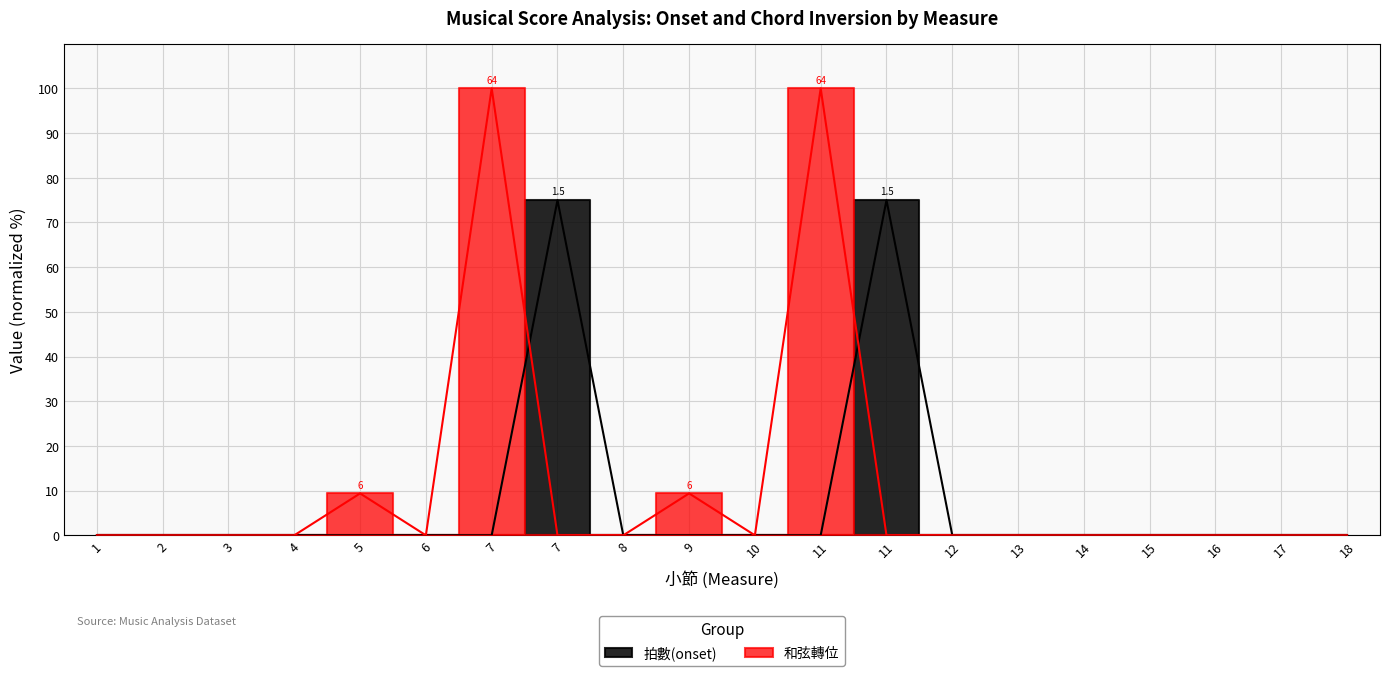

True or false: 拍數(onset) has a value of -52.2 at 4.

False